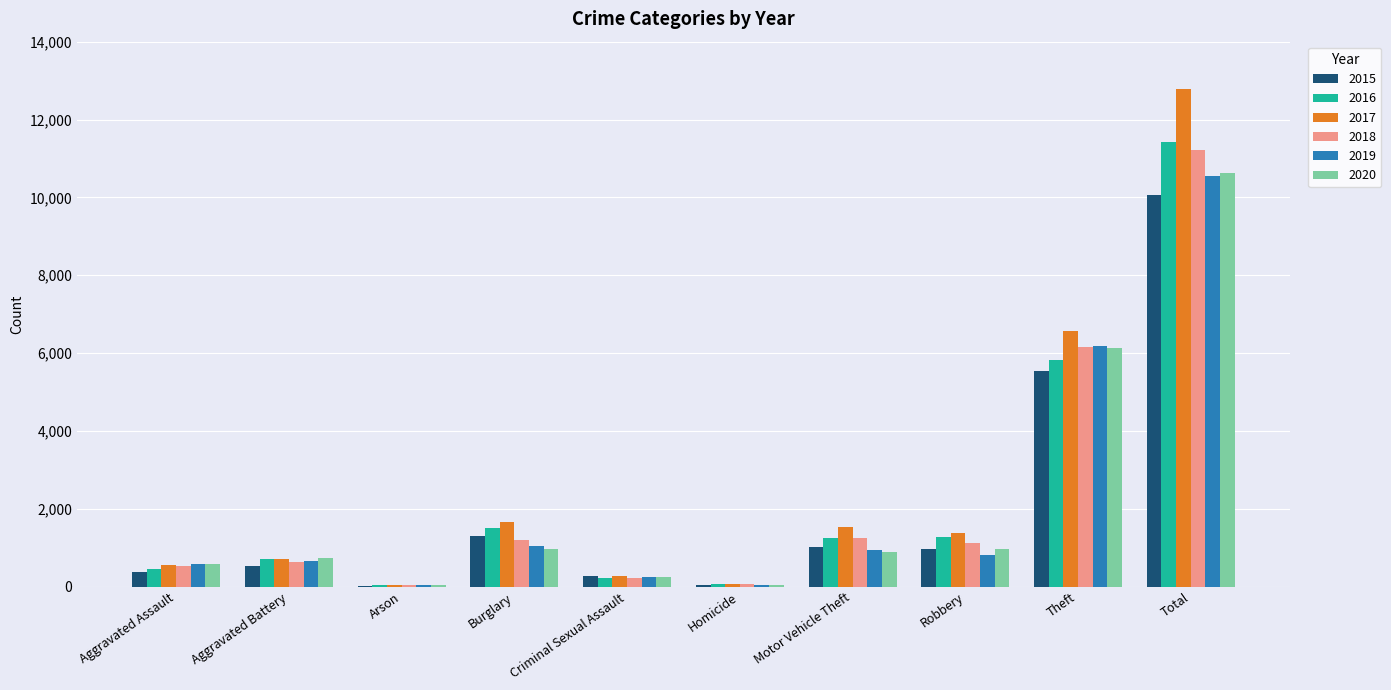

What is the sum of all 2020 values?

21262